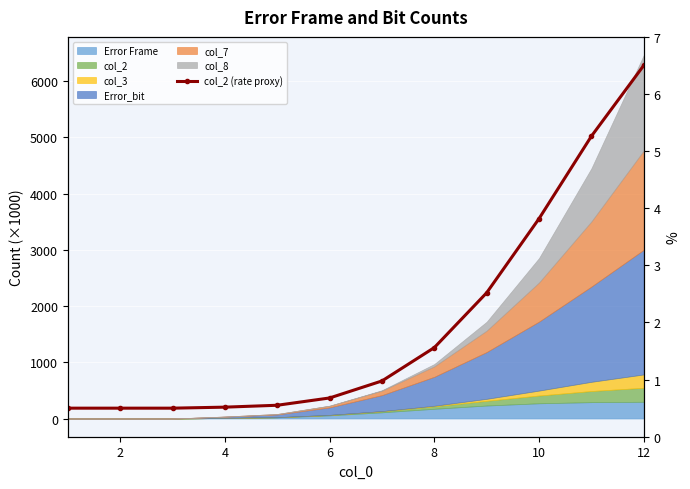

What is the minimum value shown in the chart?

0.5